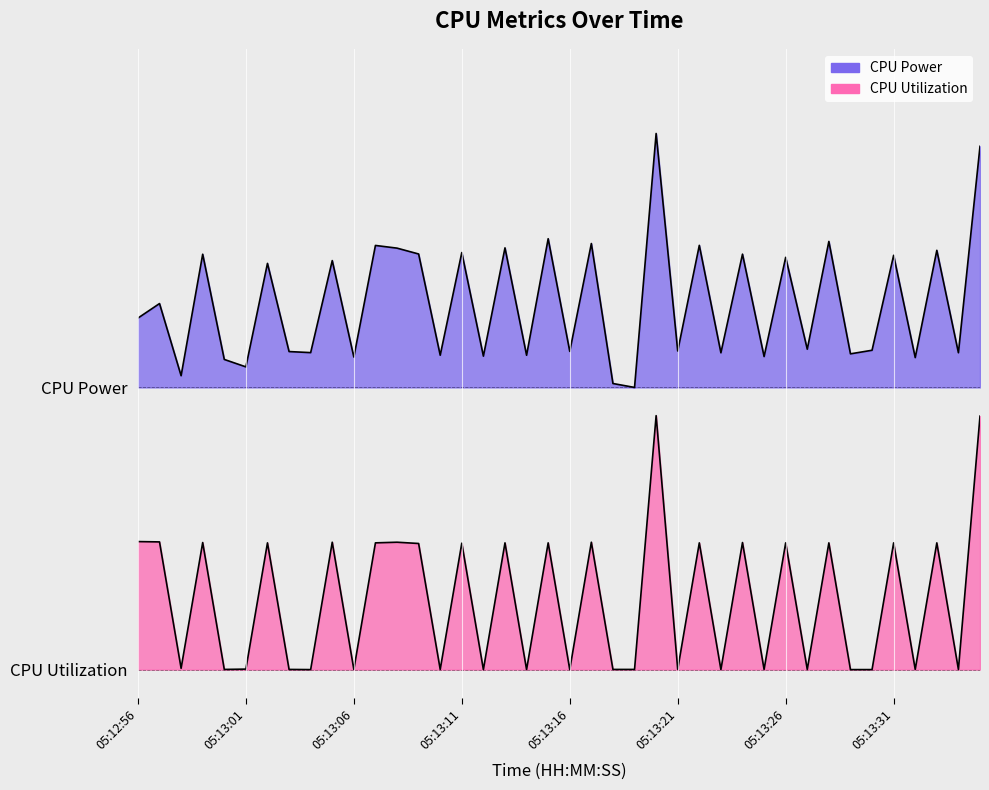

Is it true that CPU Utilization equals 0.4 at 05:13:31?

False